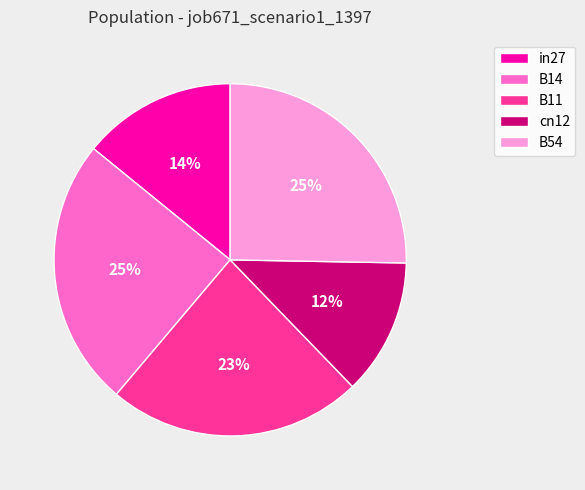

Approximately how many times larger is the value at in27 compared to B11?

0.6